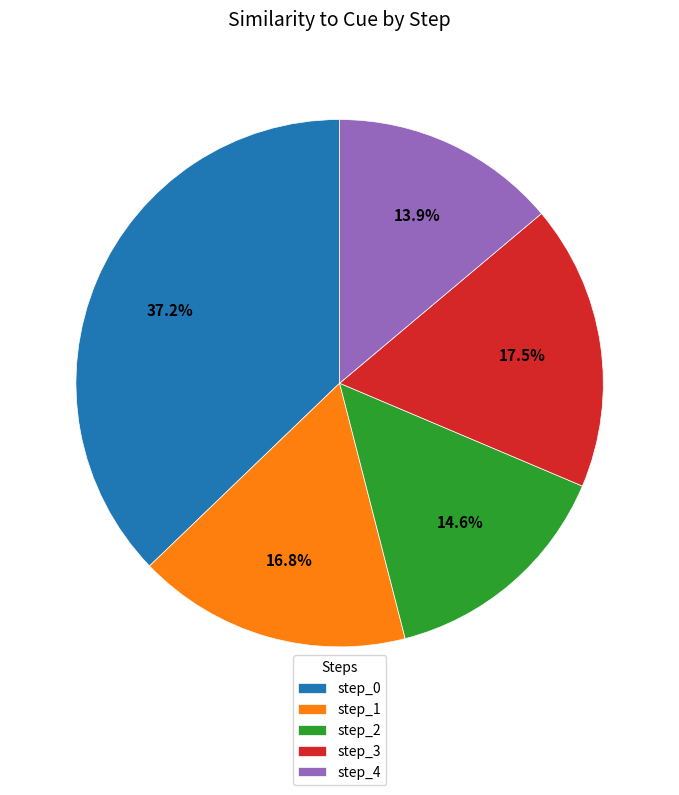

Count the number of slices in the pie.

5